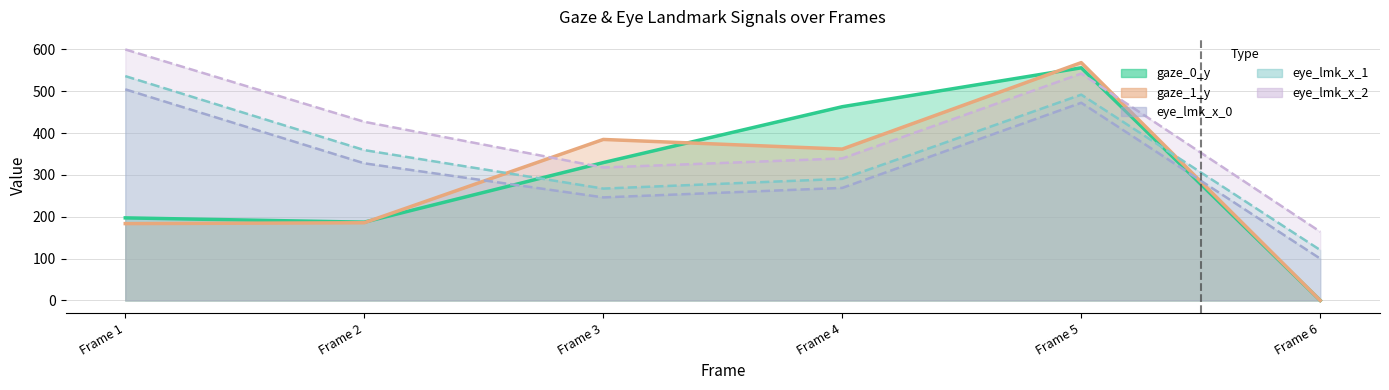

Reading left to right, list all the values displayed in this chart.

gaze_0_y: 197.4	187.2	329.6	463.1	556.1	0.0
gaze_1_y: 183.7	185.7	384.9	361.8	568.5	0.0
eye_lmk_x_0: 504.7	327.8	246.3	269.1	472.5	100.0
eye_lmk_x_1: 536.3	359.4	267.4	290.7	491.9	120.5
eye_lmk_x_2: 600.0	427.1	317.8	339.5	542.4	164.3